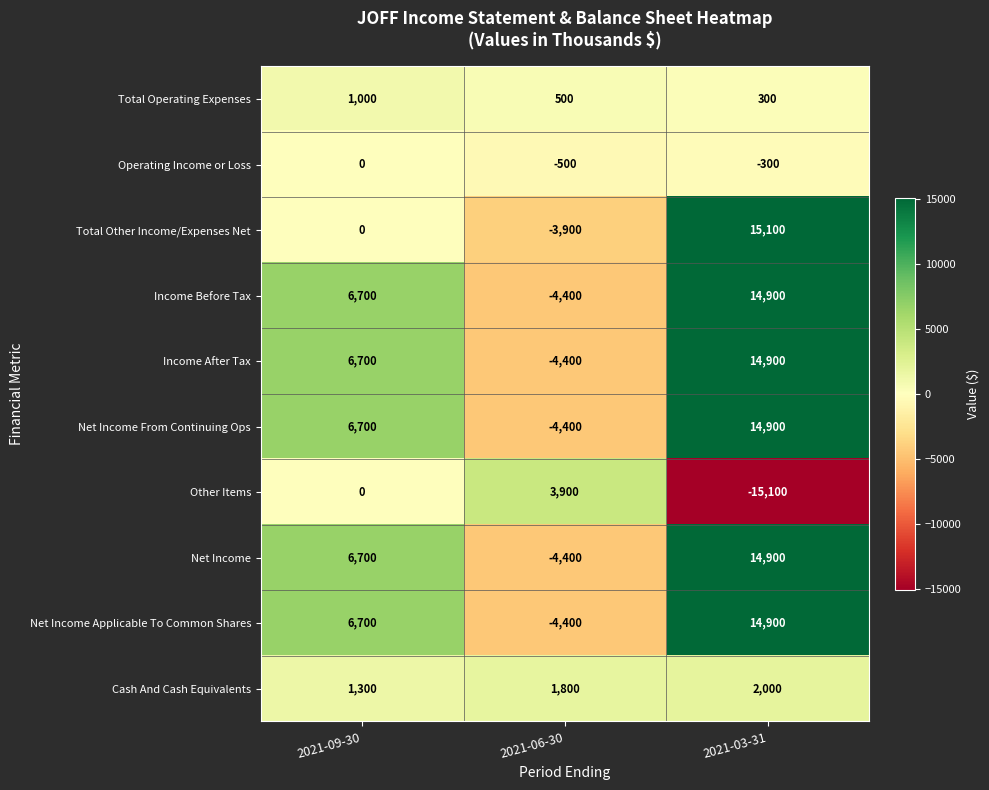

At which category does the chart reach its peak across all series?

2021-03-31